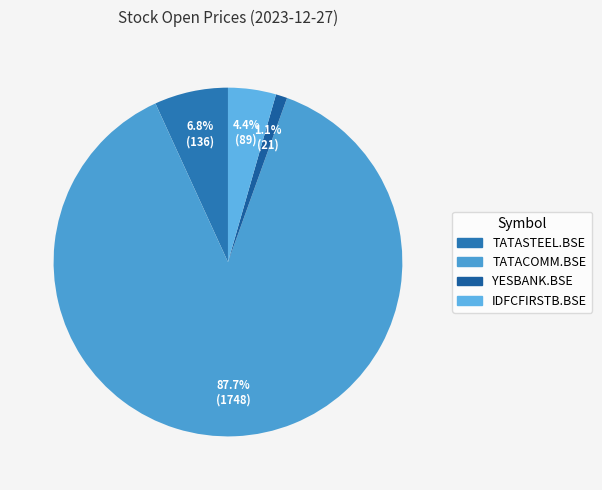

To the nearest percent, what is the difference between the largest and smallest slice percentages?

87%